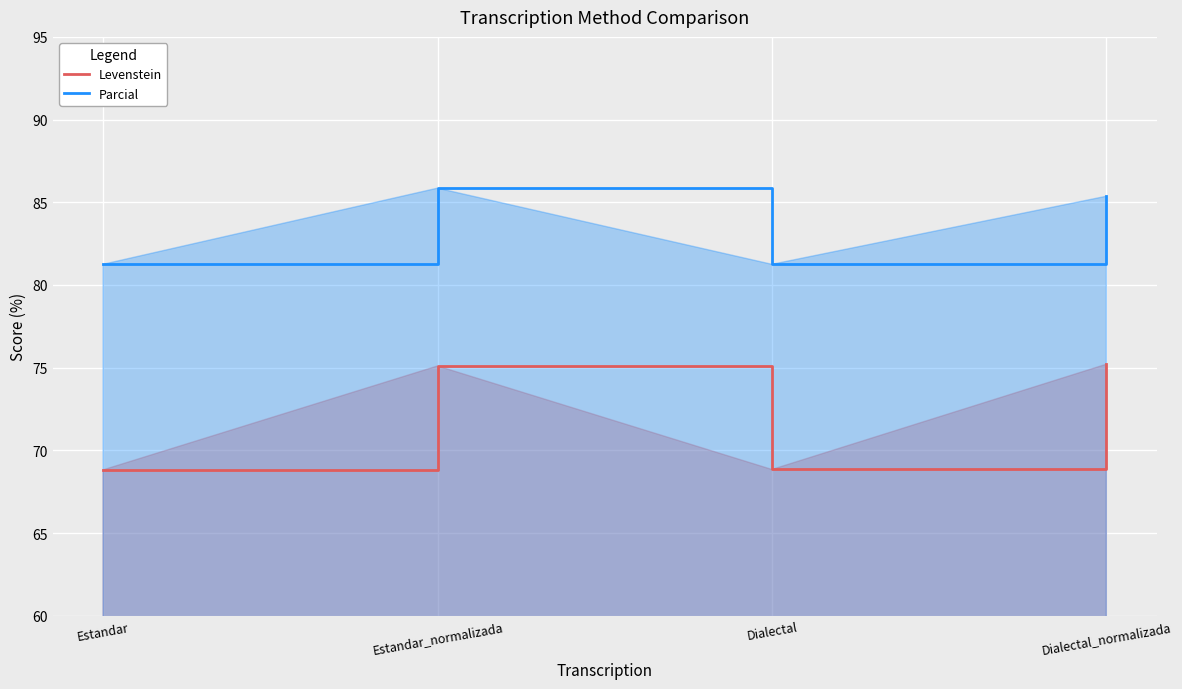

How many interior local peaks does the Parcial series have?

1